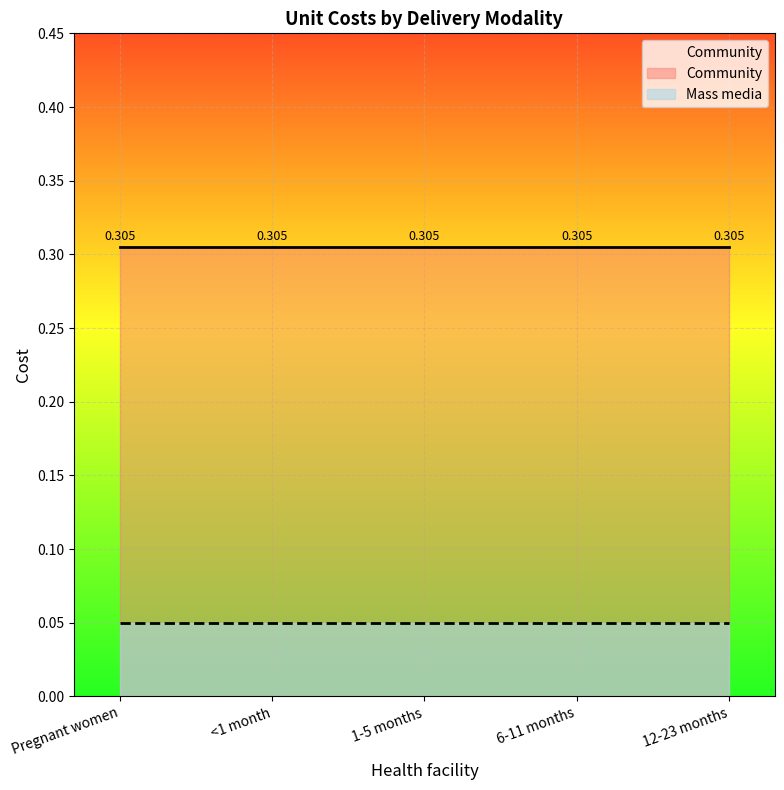

At 12-23 months, list the series in order from smallest to largest.

Mass media, Community